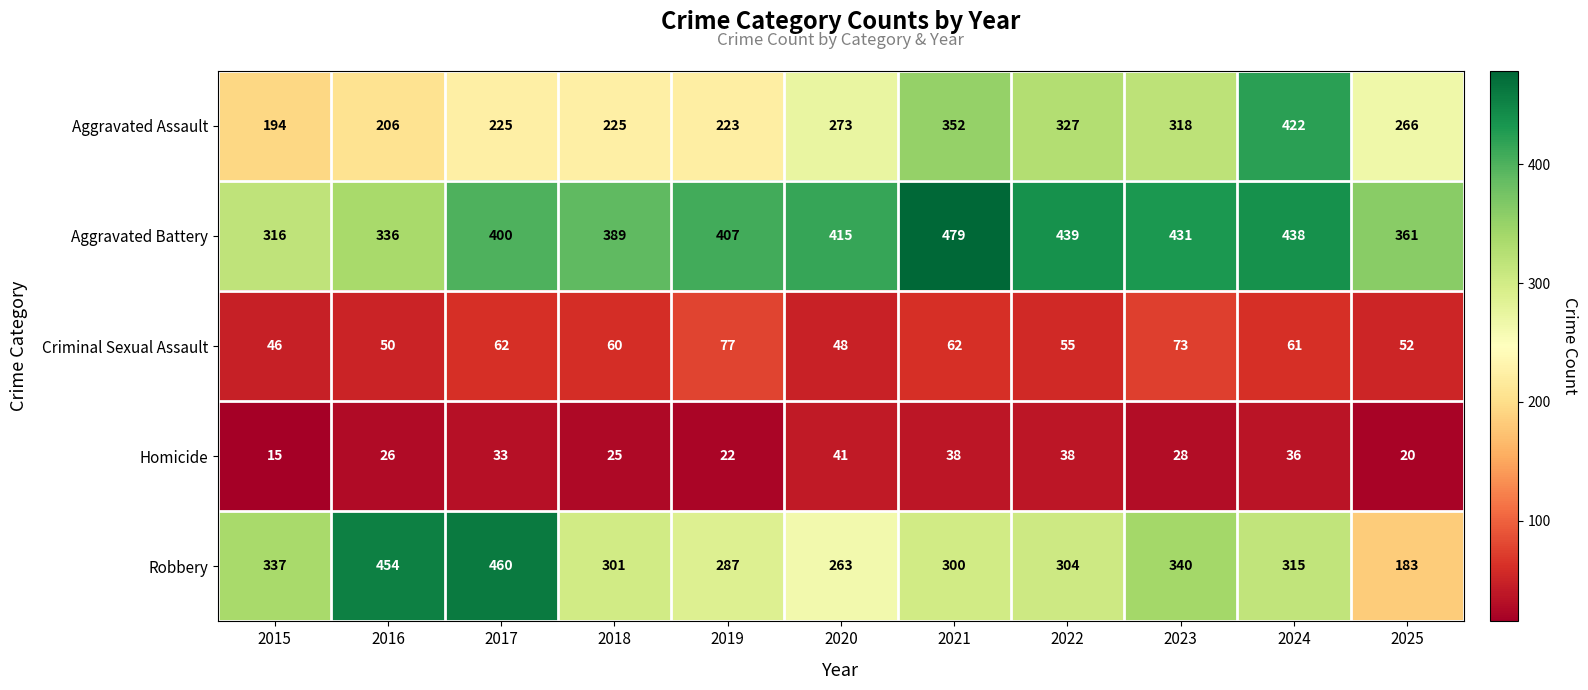

How many data points does each series have?

11